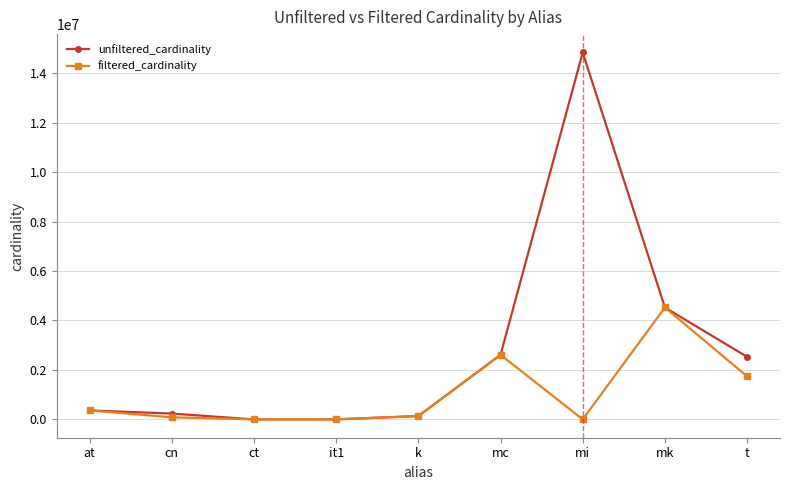

List the series in order of their peak value, highest first.

unfiltered_cardinality, filtered_cardinality